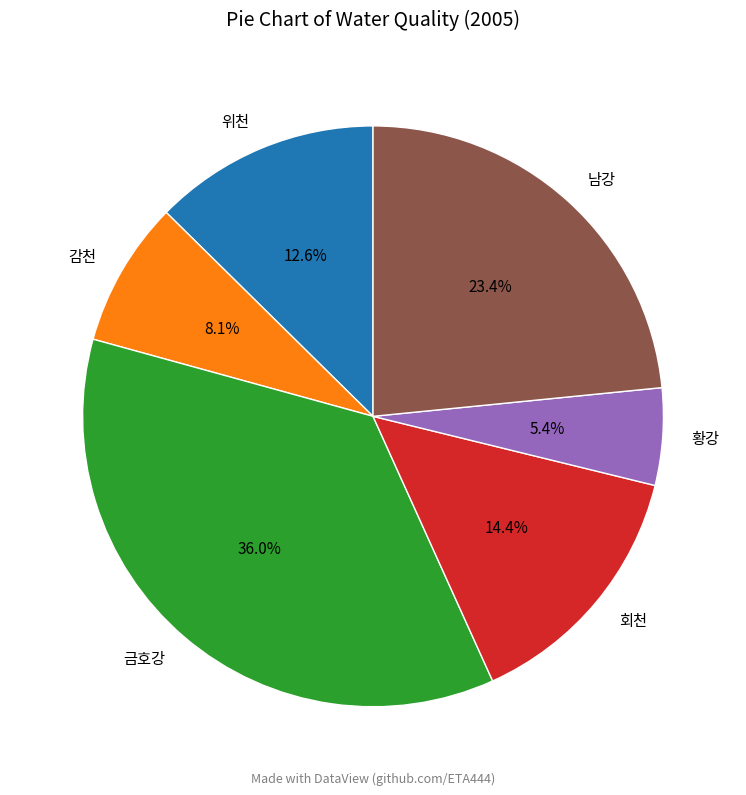

Does 황강 represent more than half of the total?

No